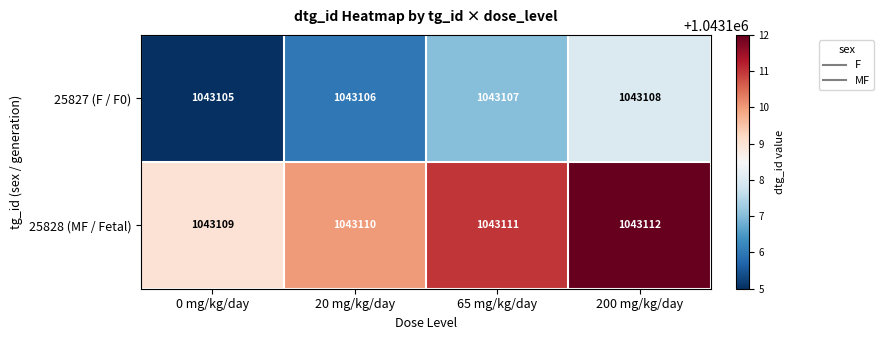

At how many categories does at least one series exceed 1043106?

4